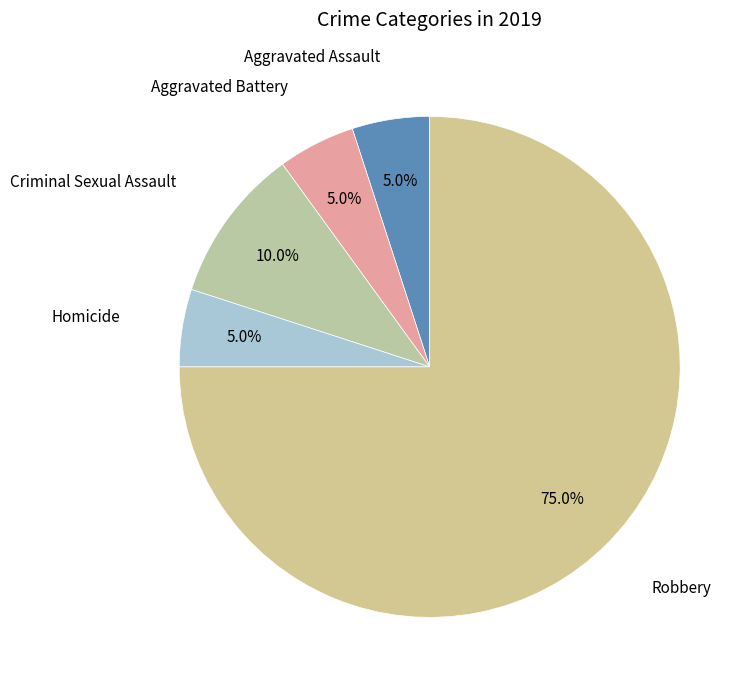

To the nearest percent, what portion does Aggravated Battery represent?

5%